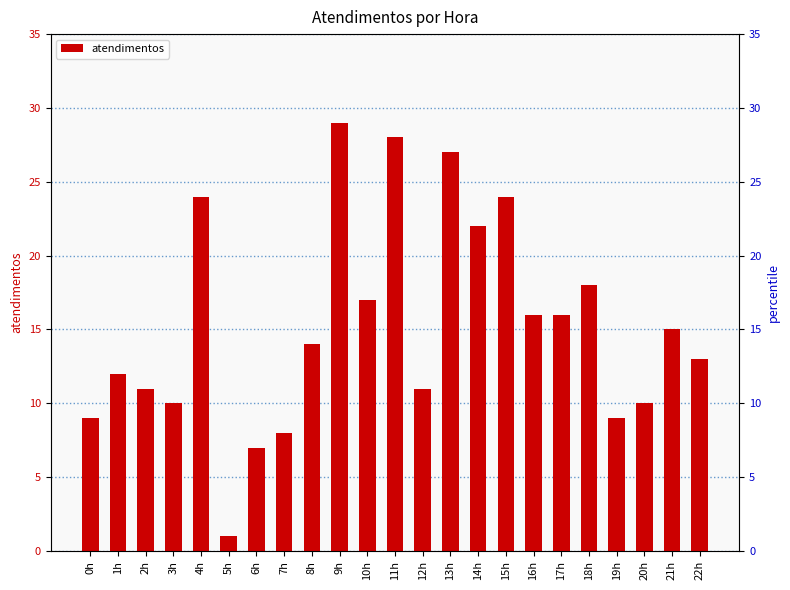

What is the label of the 20th bar from the left?

19h